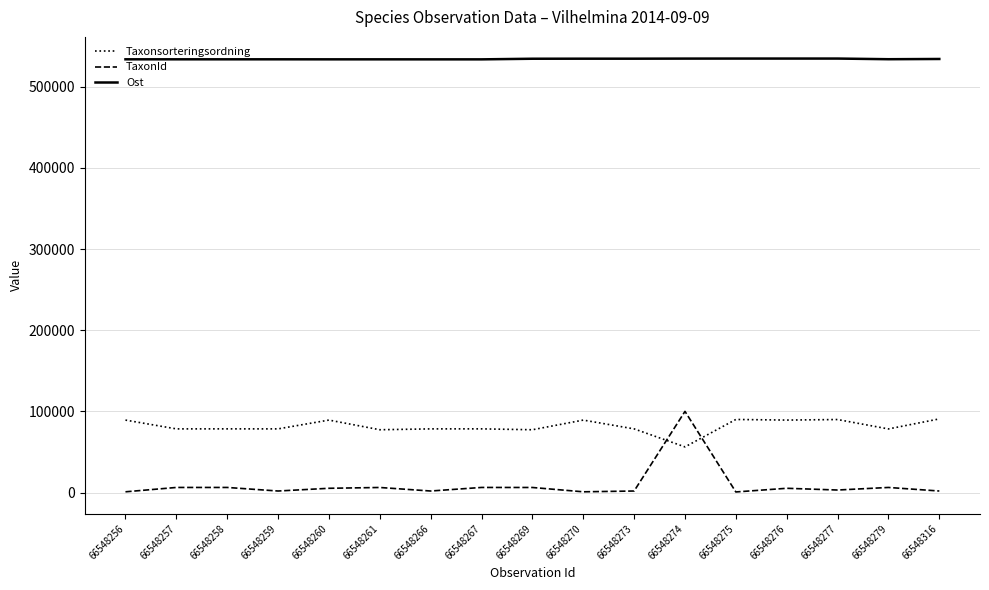

What are all the series names shown in the legend?

Taxonsorteringsordning, TaxonId, Ost